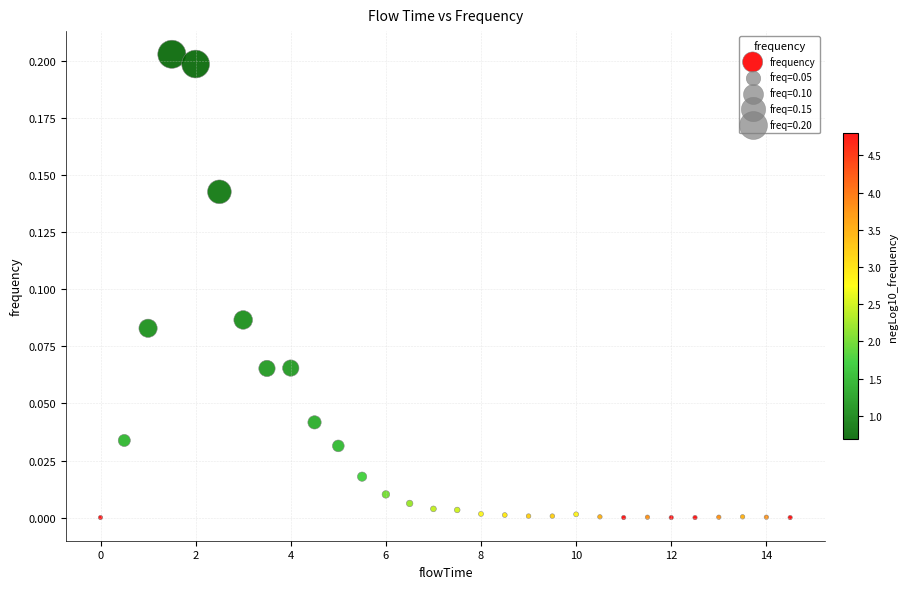

What is the range of X values (max minus min)?

14.5